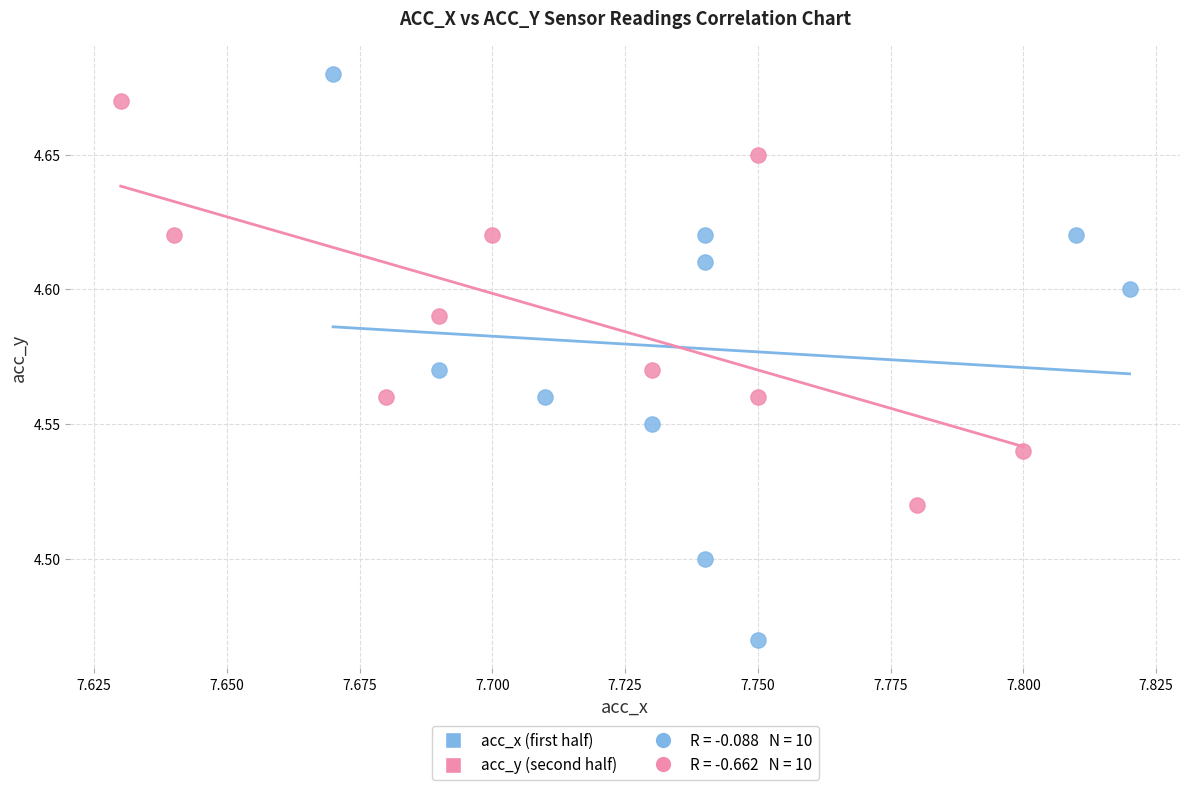

Which series contains the highest Y value?

acc_x (first half)